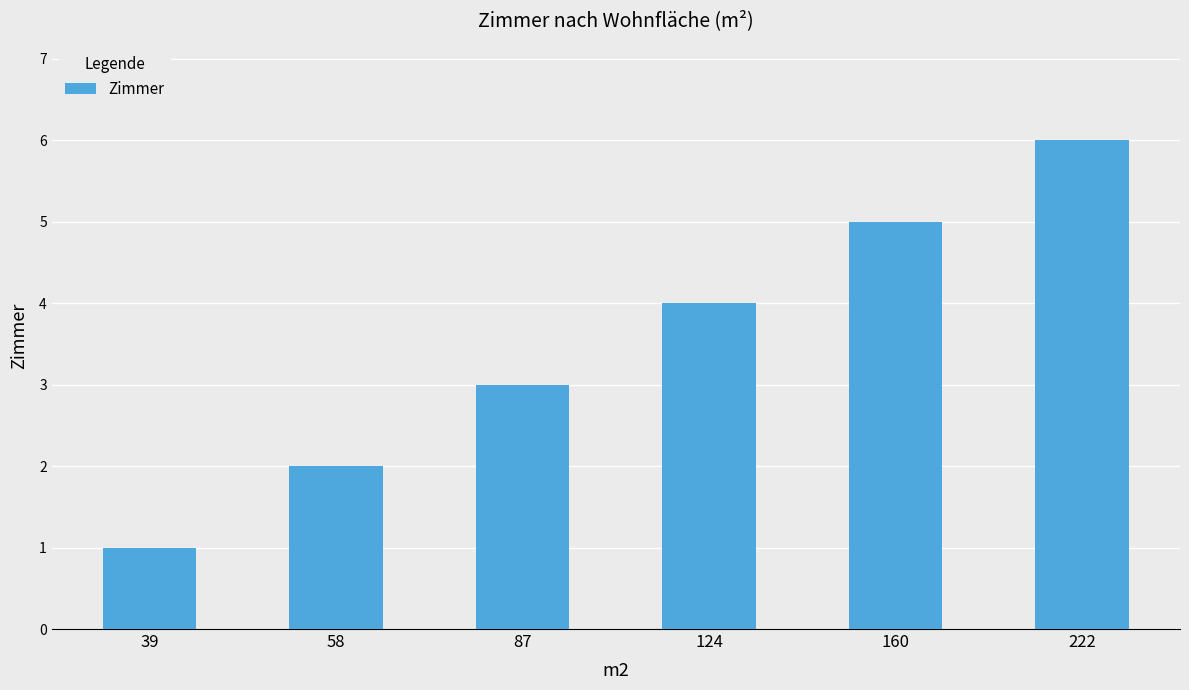

What is the value of the 5th bar from the left?

5